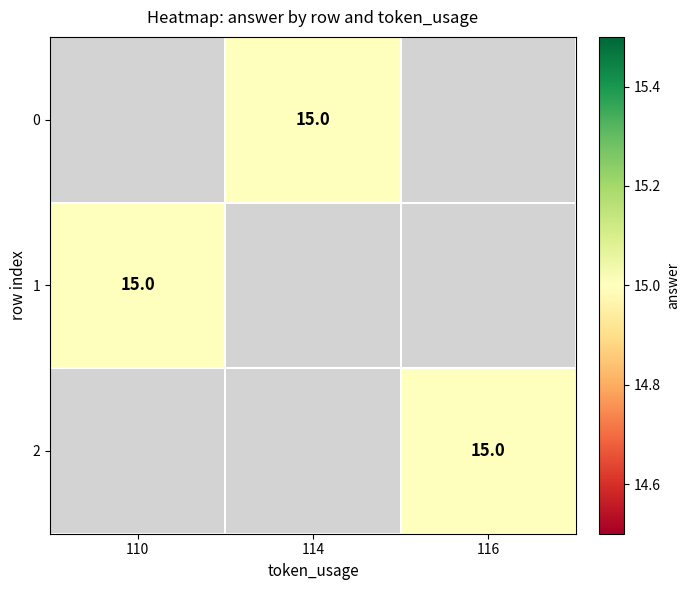

Which label corresponds to the largest value in the chart?

114